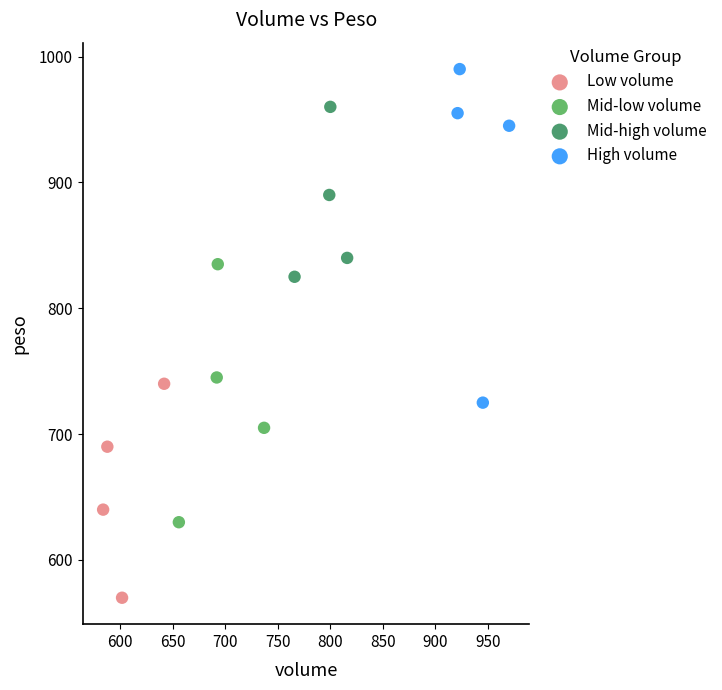

Which series has the widest spread of Y values?

High volume